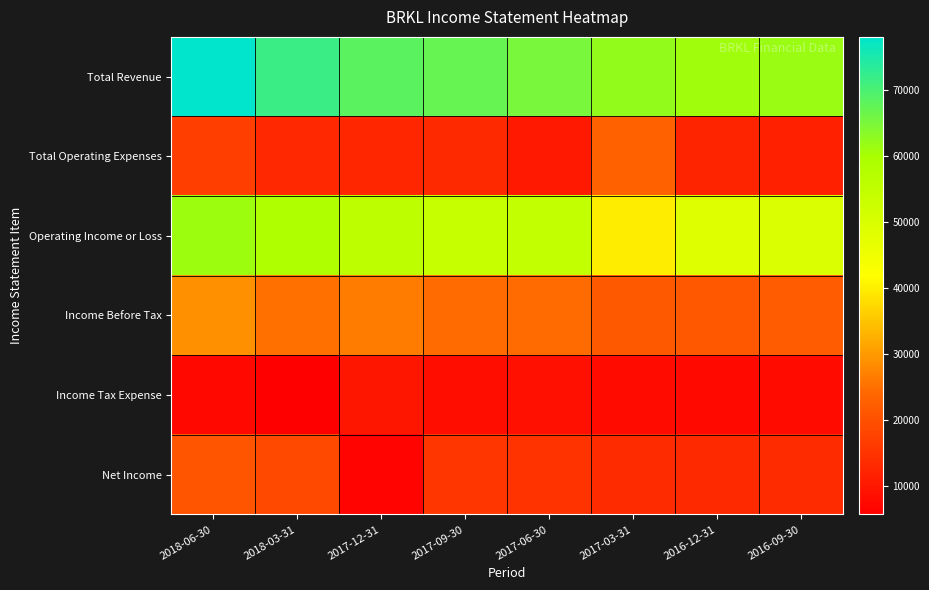

At which category is the sum across all series the highest?

2018-06-30